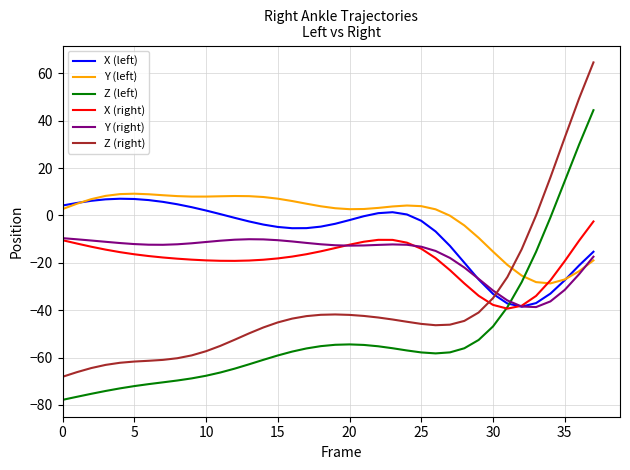

True or false: Z (left) and Z (right) cross at least once.

False